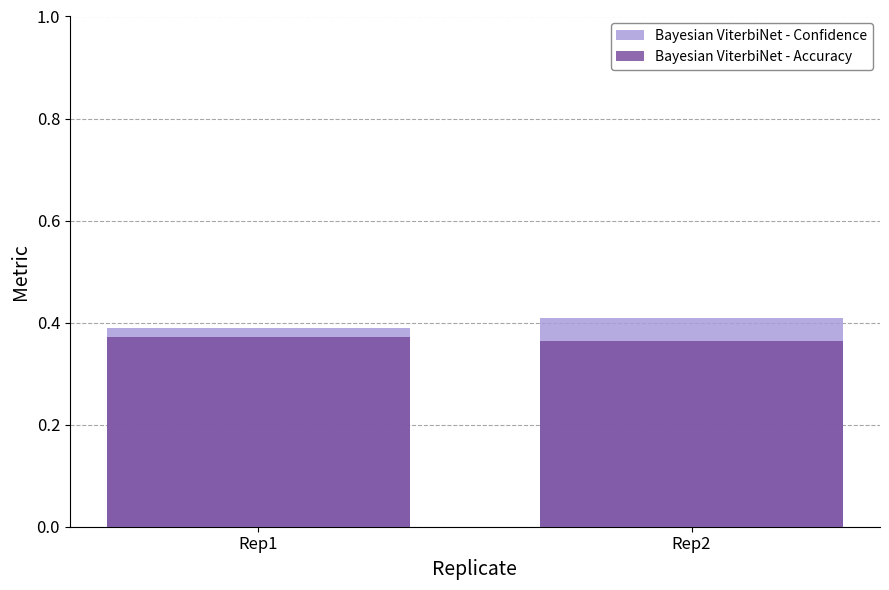

Which series has the widest spread of values?

Bayesian ViterbiNet - Confidence